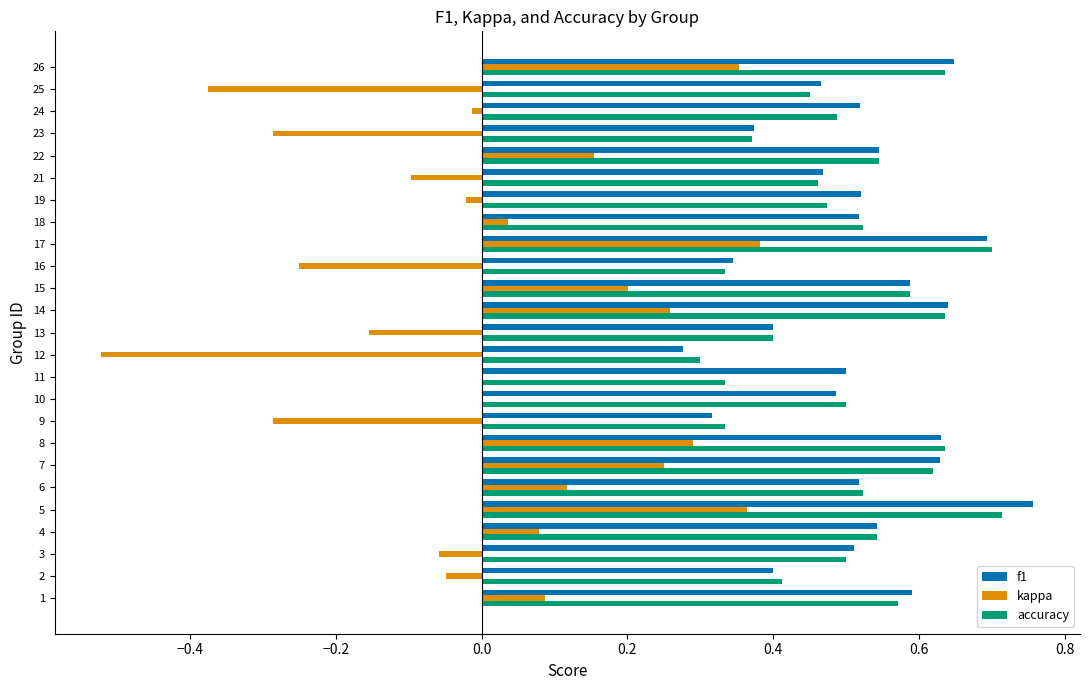

Which label corresponds to the largest value in the chart?

5